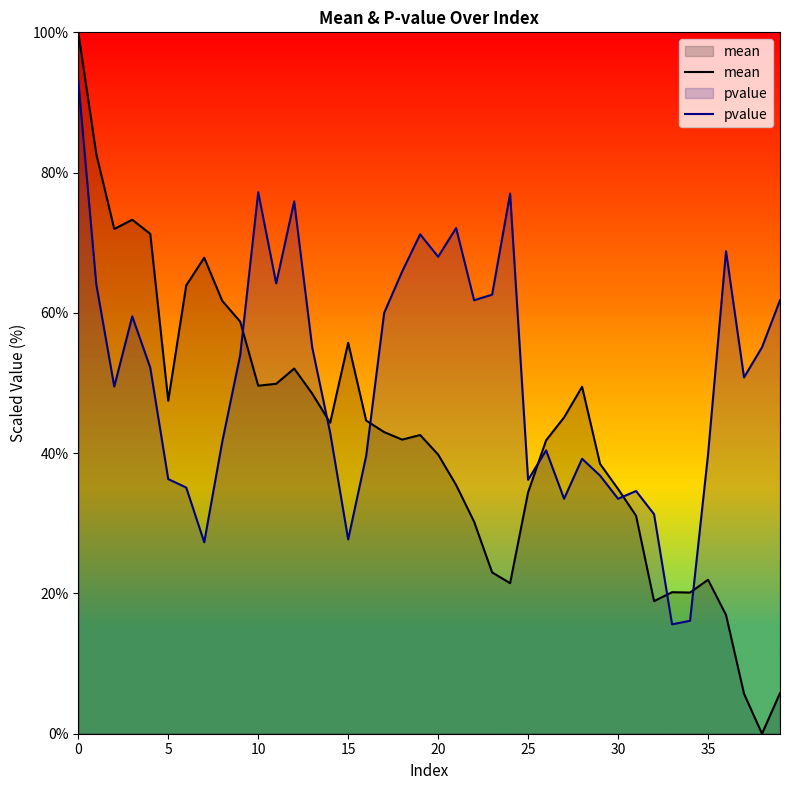

How many values in the mean series exceed 43?

20